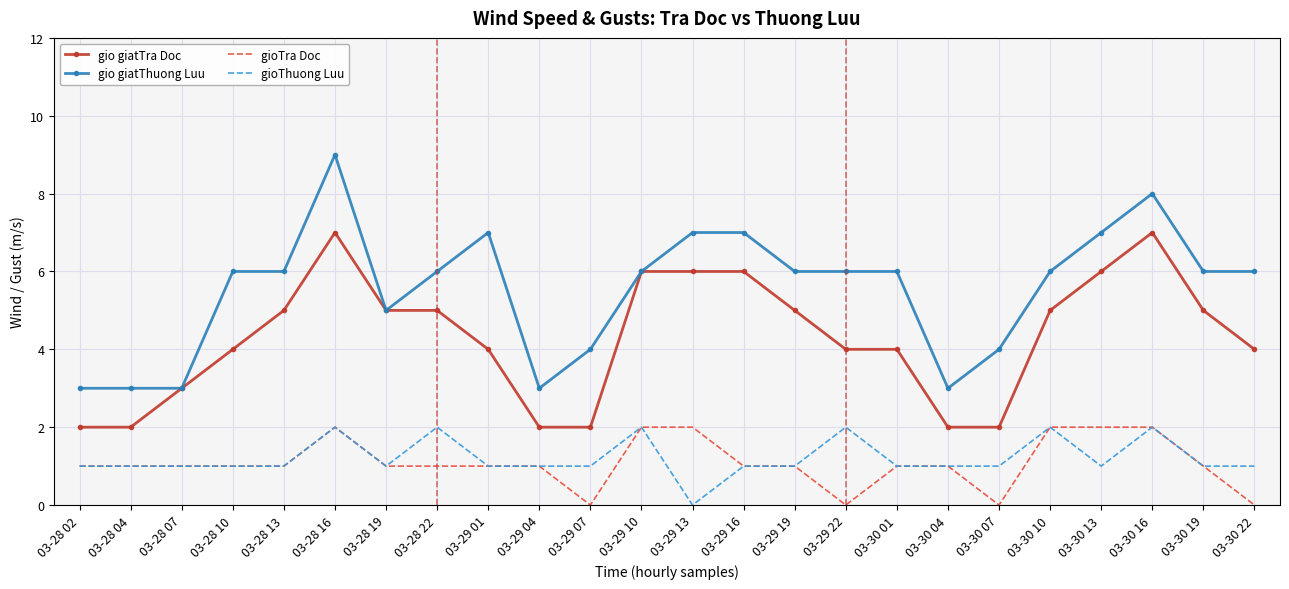

How many distinct data groups are displayed?

4